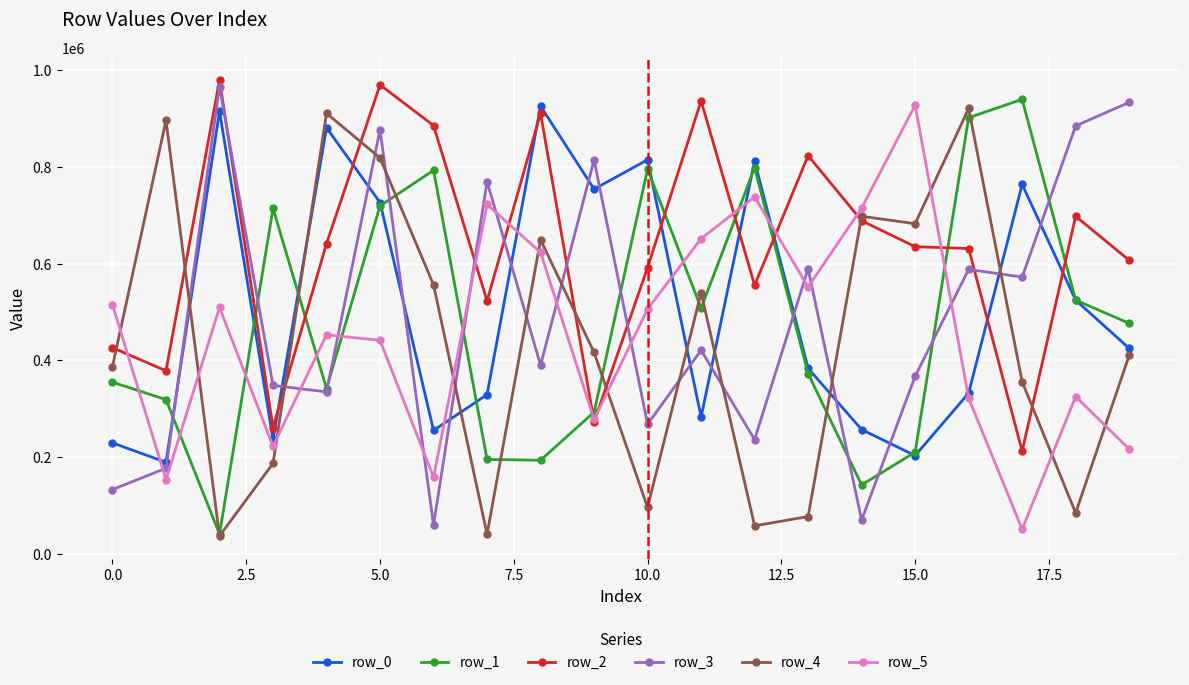

What is the value of the row_2 point at the 19th from the left?

697947